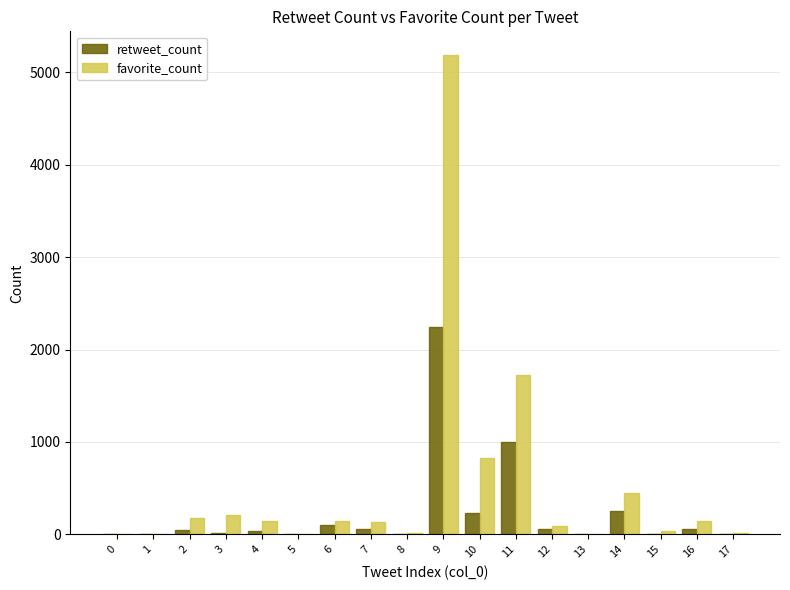

Which series has the largest total across all categories?

favorite_count